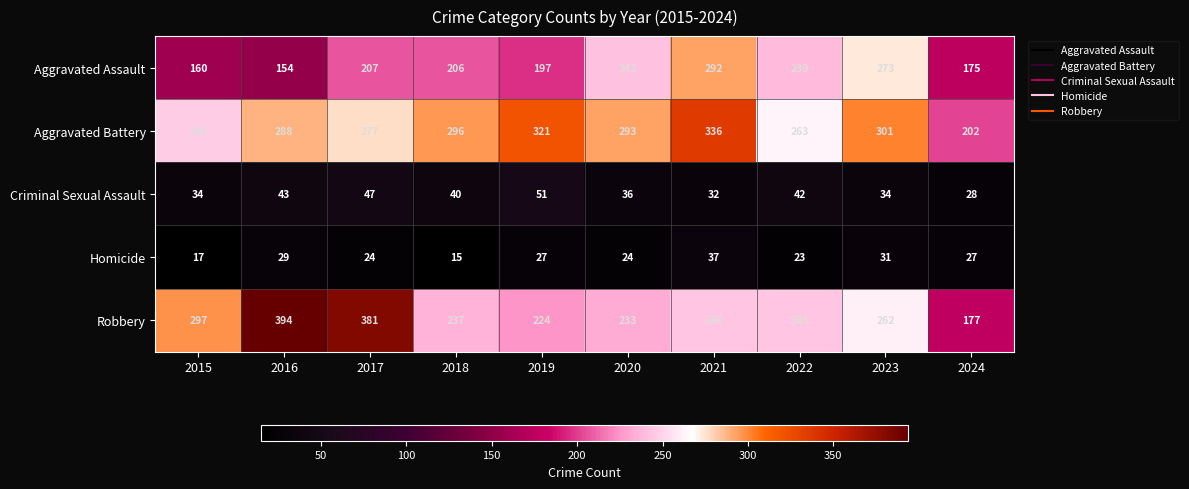

What is the minimum value shown in the chart?

15